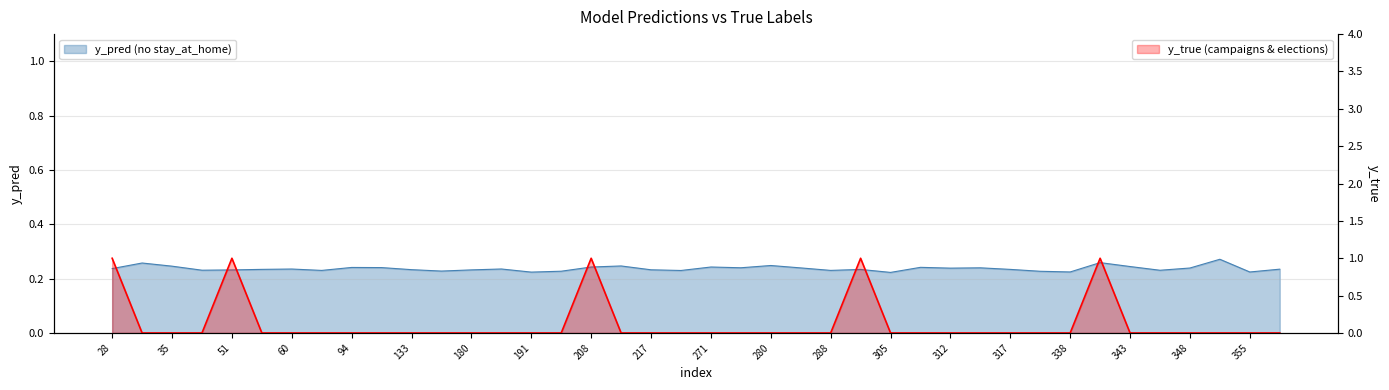

Is it true that y_pred equals 0.2 at 217?

True